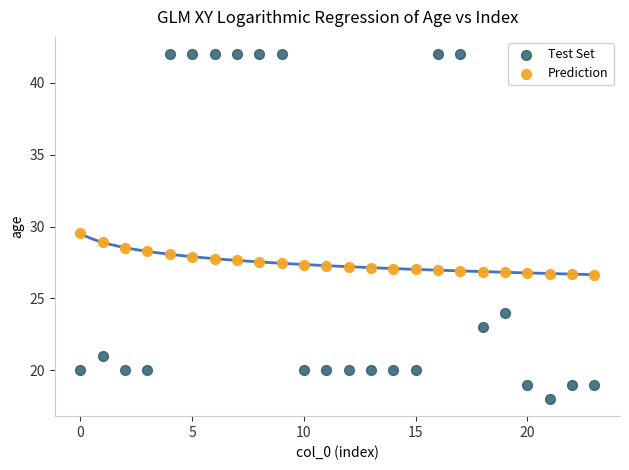

Which series has the largest Y range (max minus min)?

Test Set